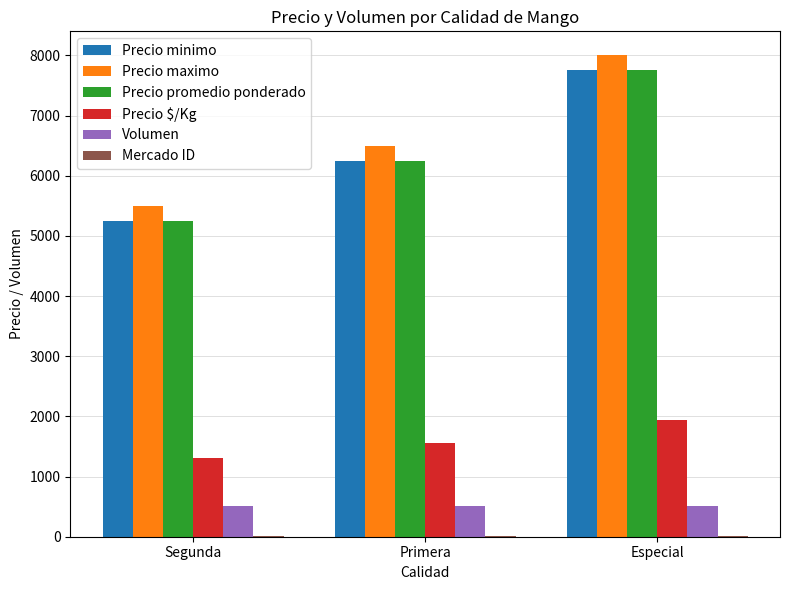

Are the bars horizontal?

No